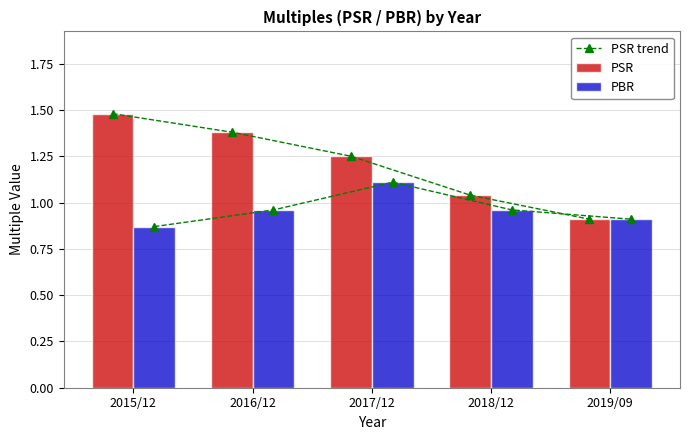

Reading left to right, list all the values displayed in this chart.

PSR trend: 1.5	1.4	1.2	1.0	0.9
PSR: 1.5	1.4	1.2	1.0	0.9
PBR: 0.9	1.0	1.1	1.0	0.9